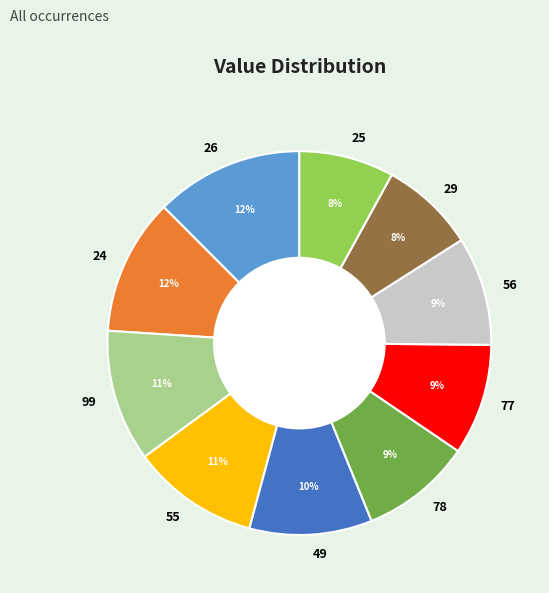

To the nearest percent, what portion does 56 represent?

9%